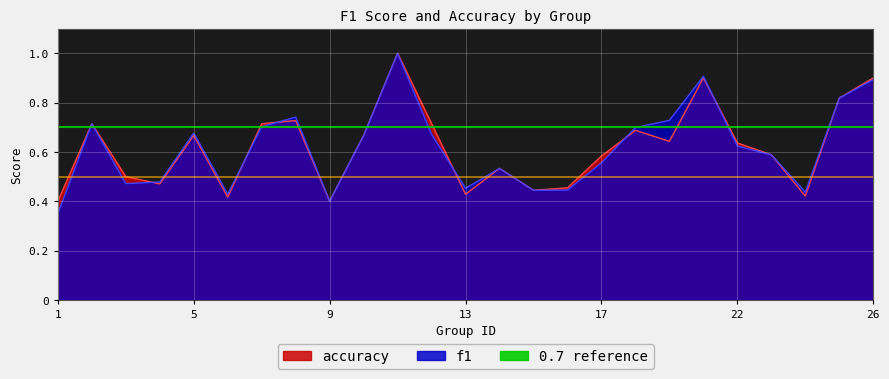

What is the difference between the maximum and minimum values in the accuracy series?

0.6